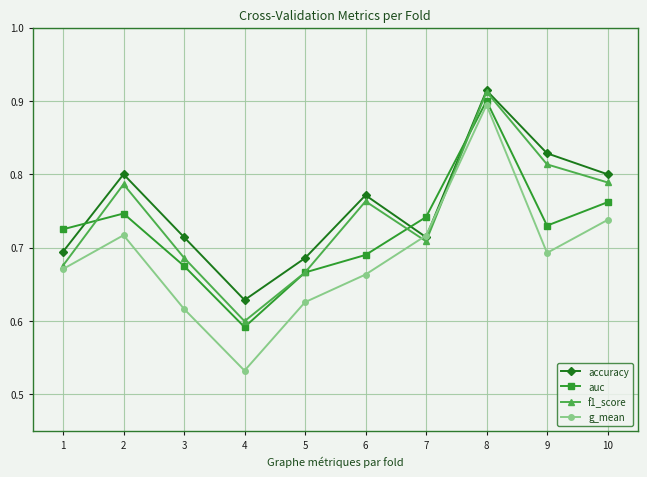

True or false: g_mean has more than 2 interior local peaks.

False